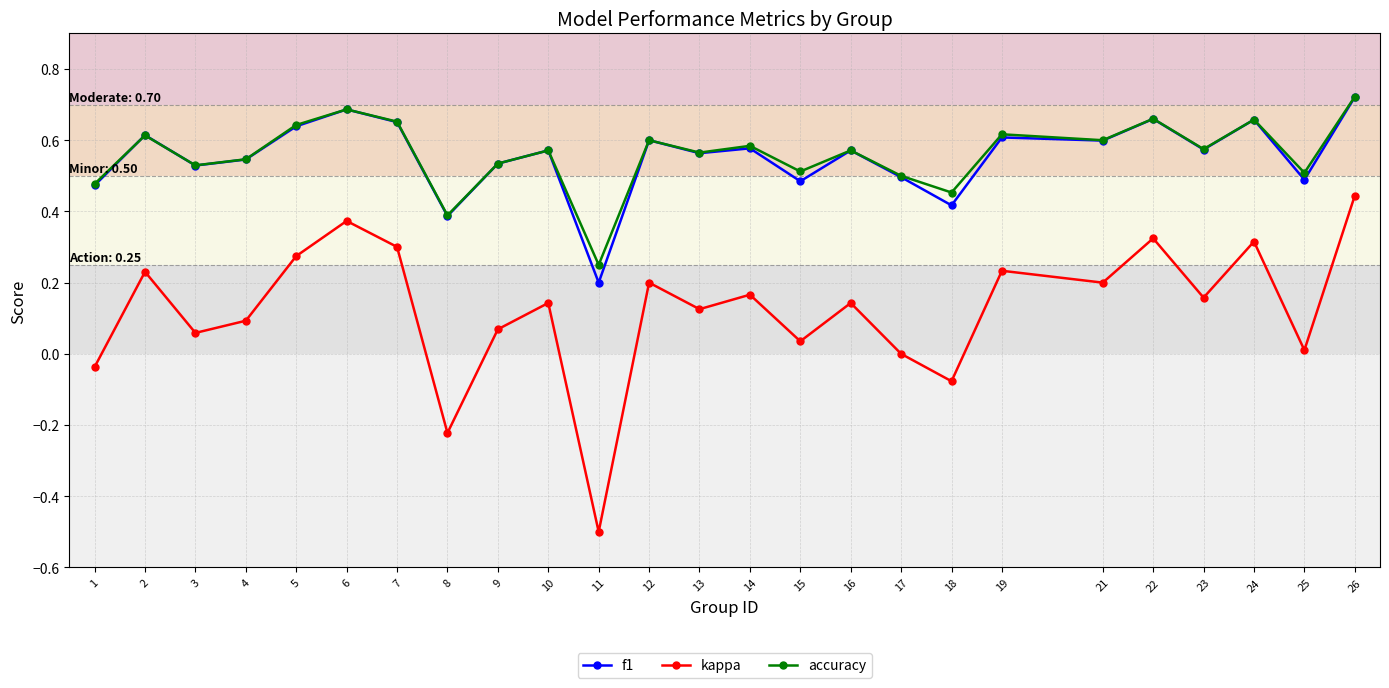

At which label does accuracy reach its minimum?

11